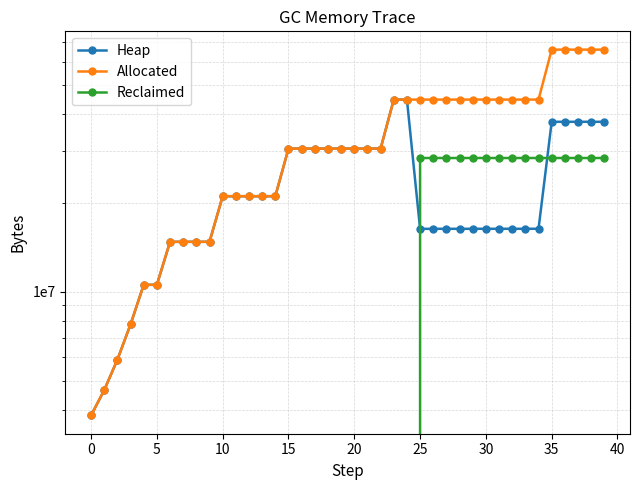

True or false: Heap has more than 2 interior local peaks.

False